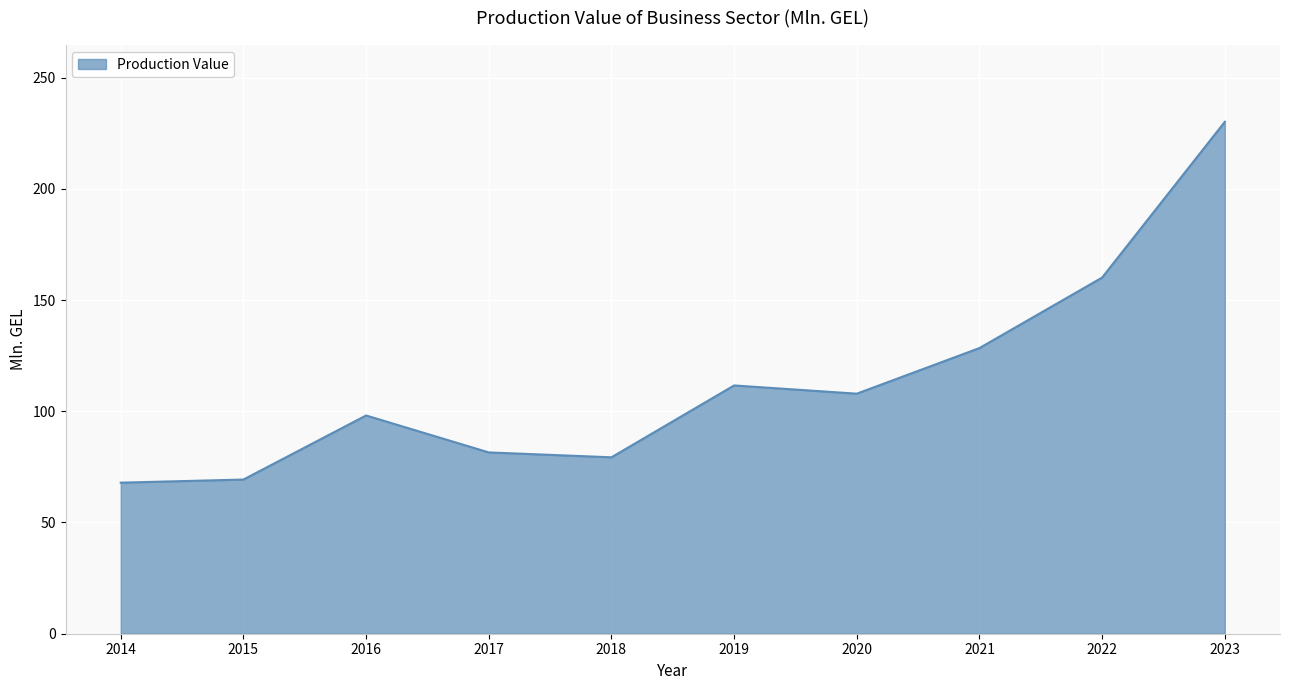

What is the minimum value shown in the chart?

67.9